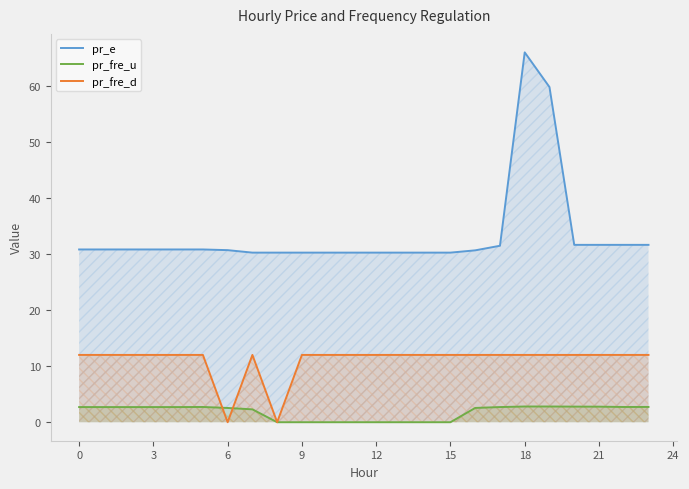

List the series in order of their peak value, highest first.

pr_e, pr_fre_d, pr_fre_u